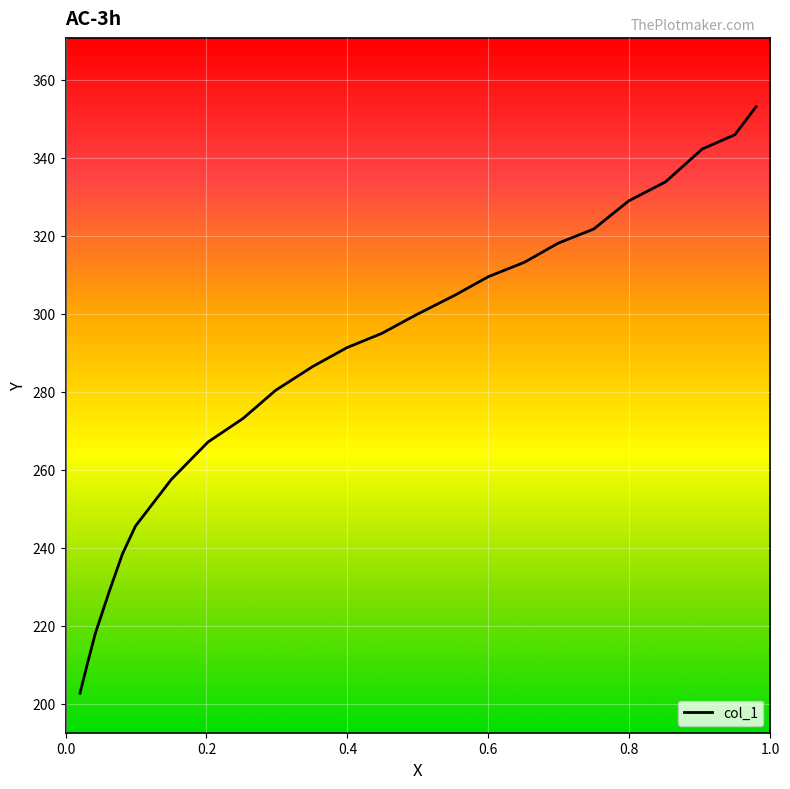

How many values exceed 294?

12